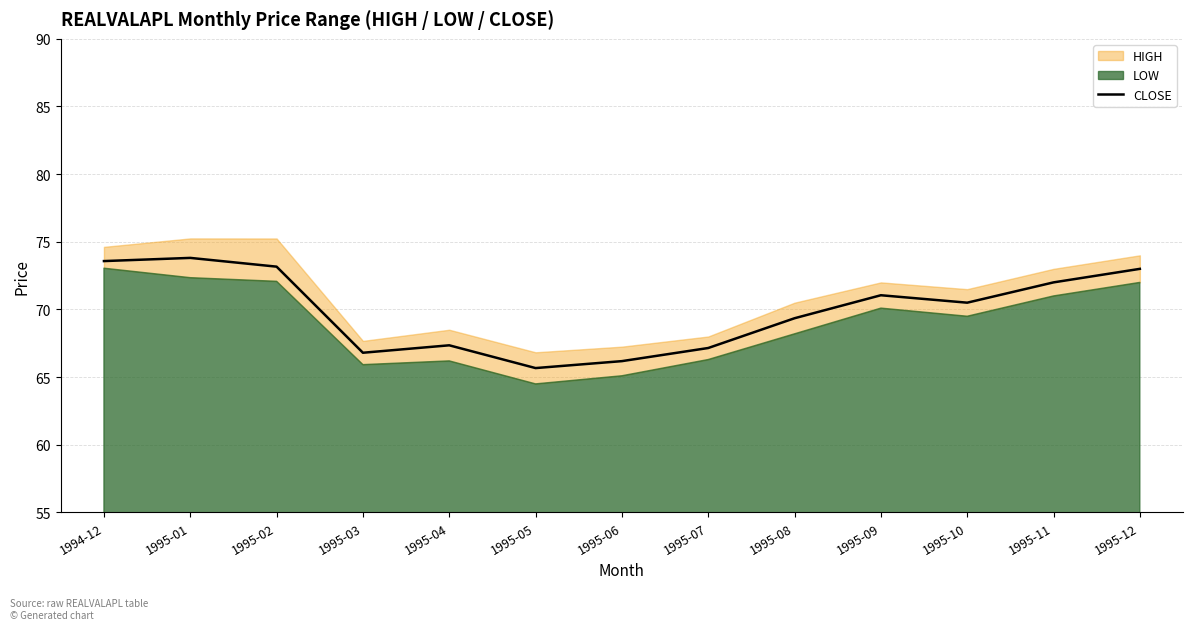

What is the value of the 8th point from the left?

67.2